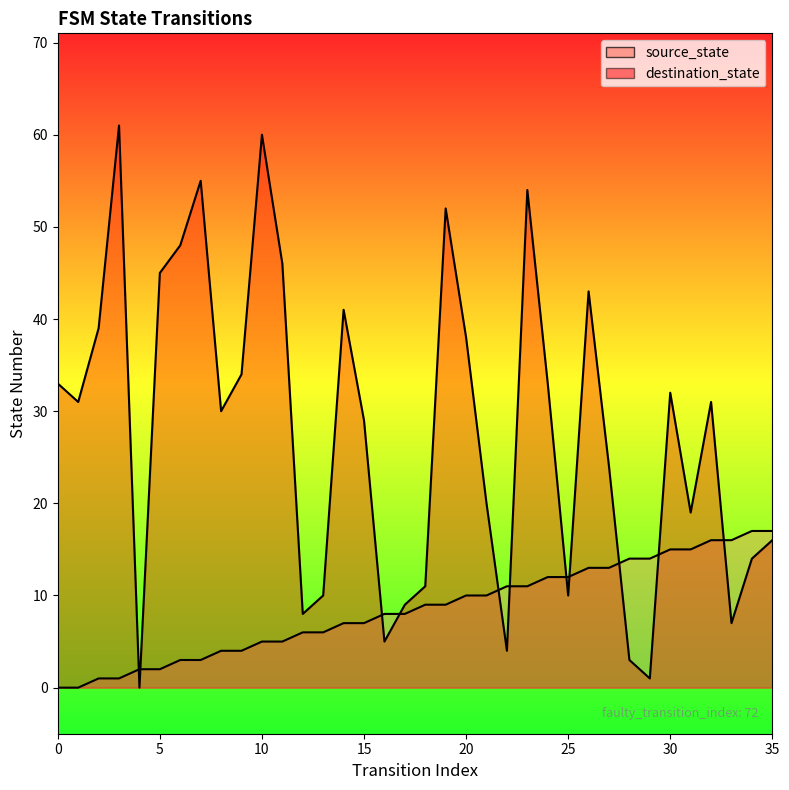

List the labels in order of destination_state value, smallest first.

4, 29, 28, 22, 16, 33, 12, 17, 13, 25, 18, 34, 35, 31, 21, 27, 15, 8, 1, 32, 30, 0, 24, 9, 20, 2, 14, 26, 5, 11, 6, 19, 23, 7, 10, 3